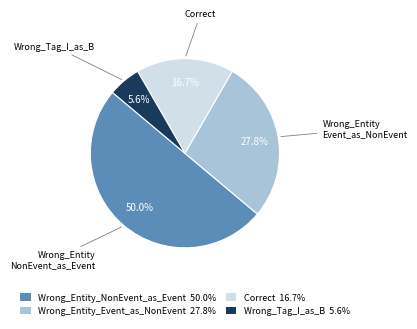

How many slices are in this pie chart?

4